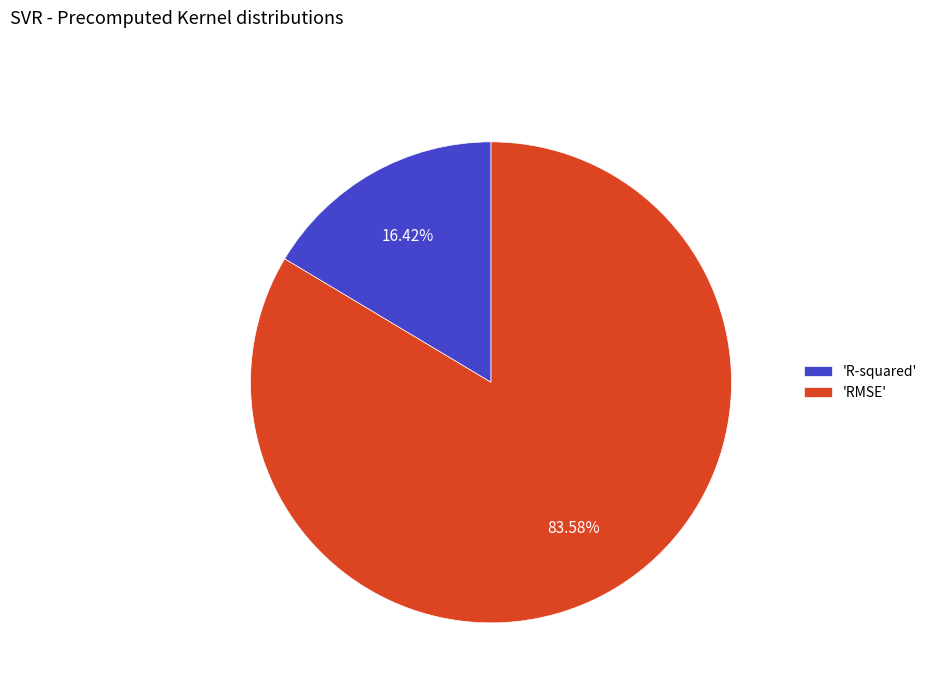

Does 'R-squared' account for over 50% of the chart?

No